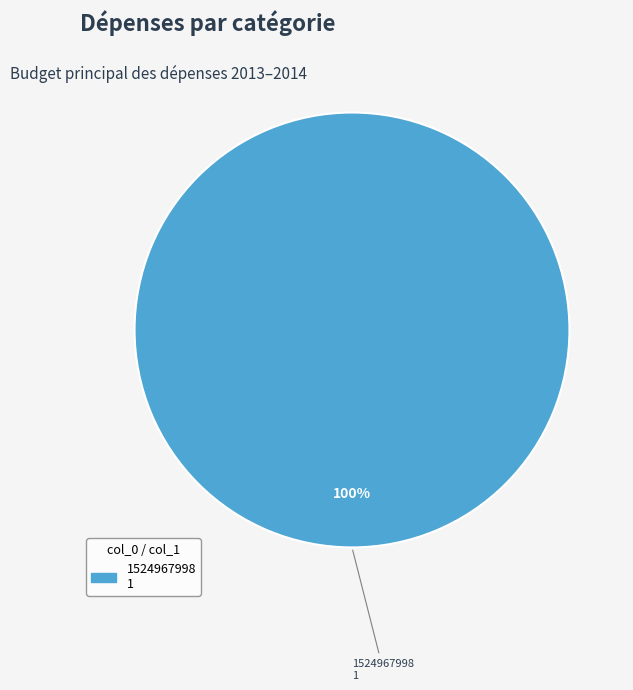

Does any single category account for the majority?

Yes